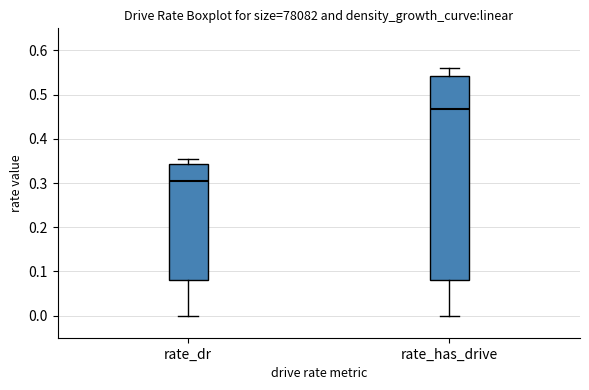

Where is the lower edge of the box for rate_has_drive on the y-axis? The values are not printed on the chart, so give them approximately, as read against the axis.

0.08